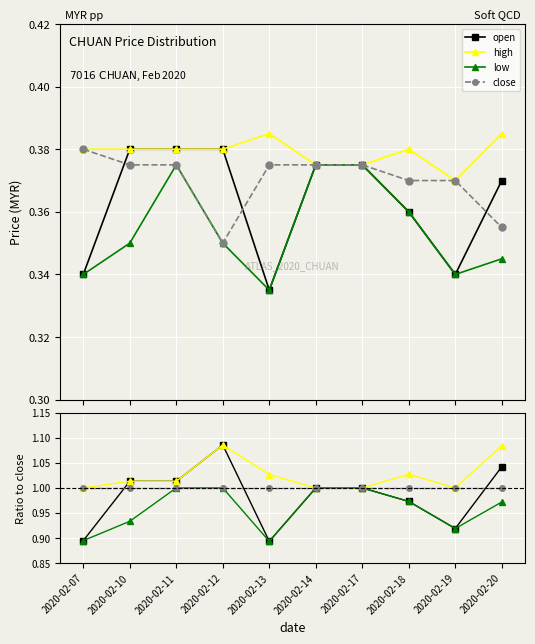

What is the value of the open point at the 6th from the left?

1.0